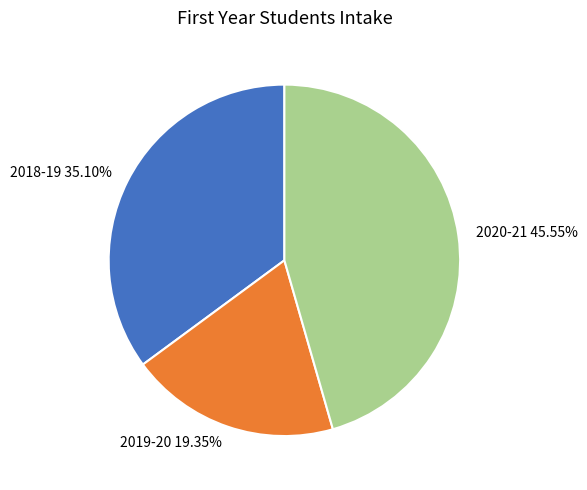

What is the smallest slice in the pie chart?

2019-20